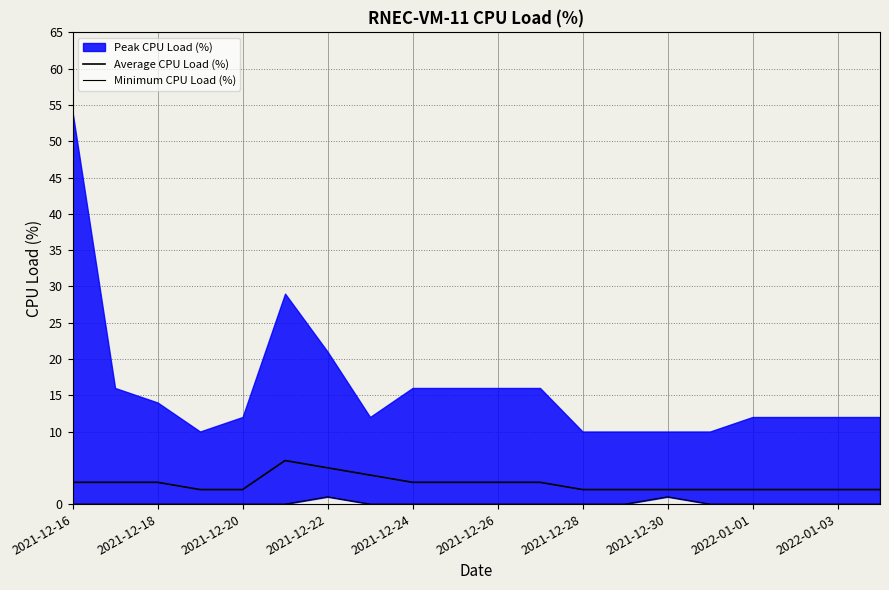

What position from the right is 2021-12-26?

10